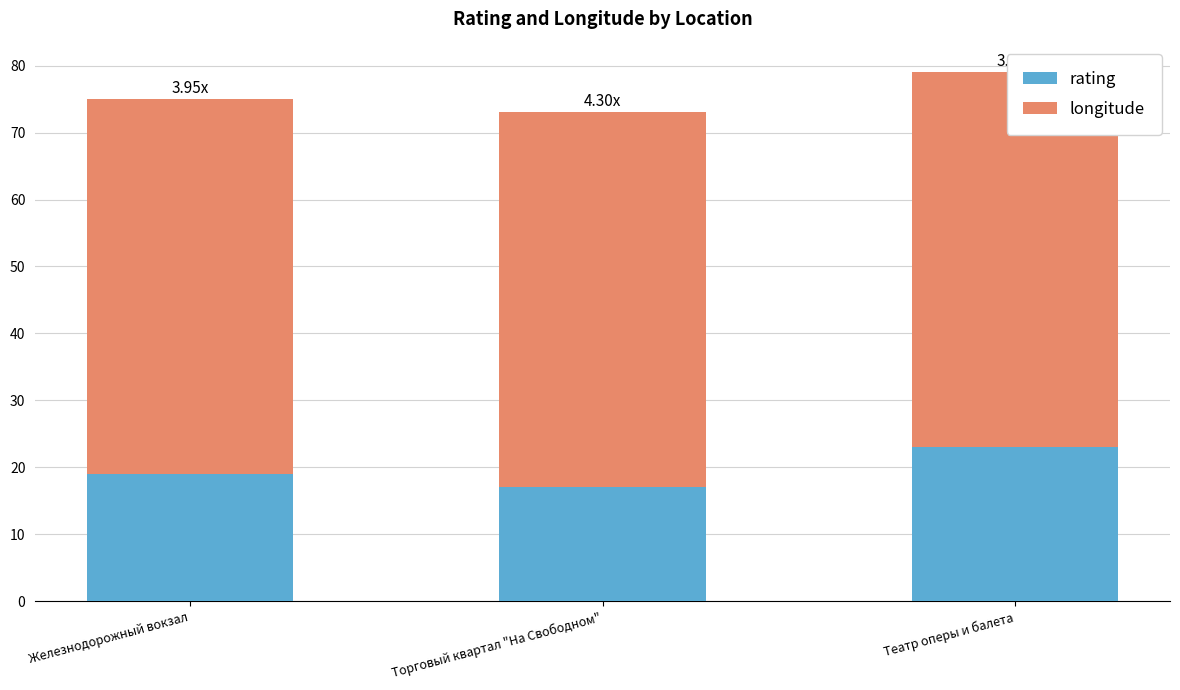

What is the label of the 3rd bar from the right?

Железнодорожный вокзал